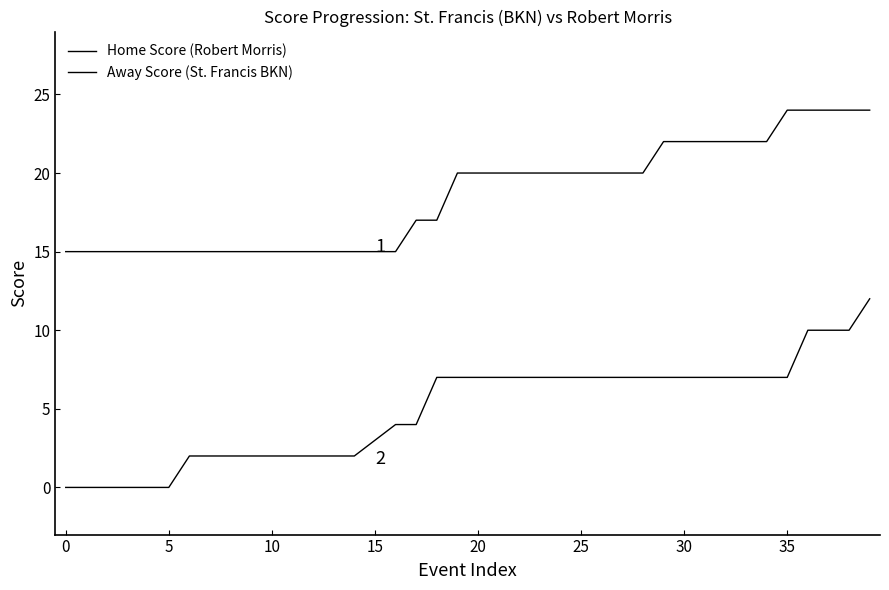

Rank the series by their maximum value, from highest to lowest.

Home Score (Robert Morris), Away Score (St. Francis BKN)